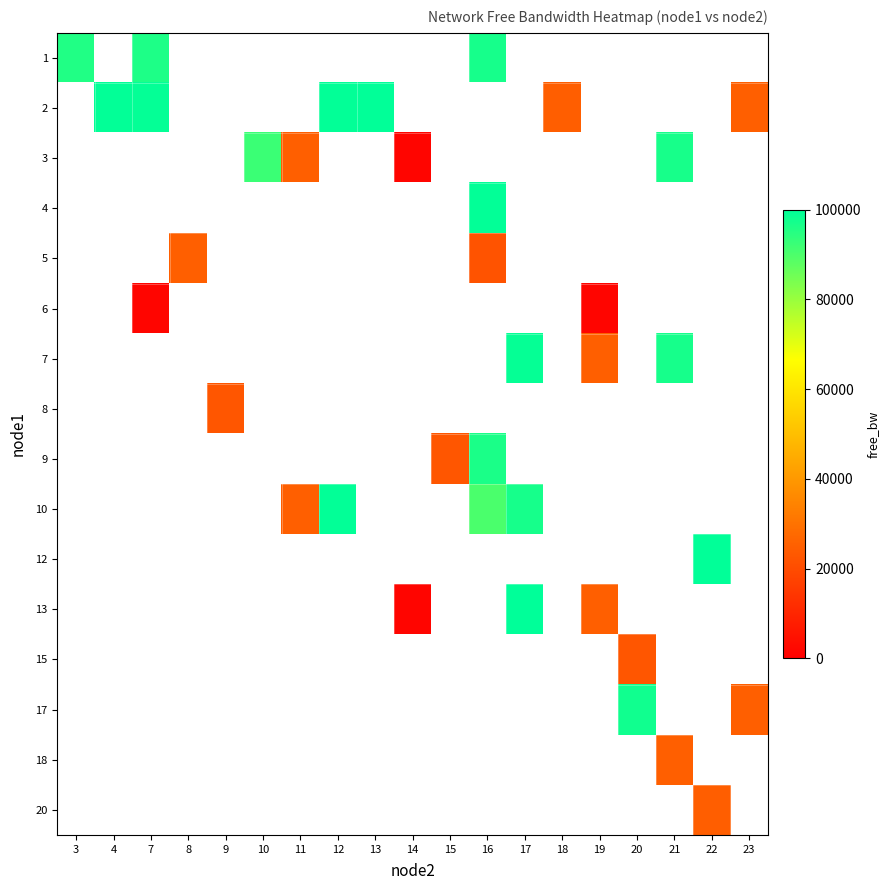

What is the maximum value shown in the chart?

99979.5